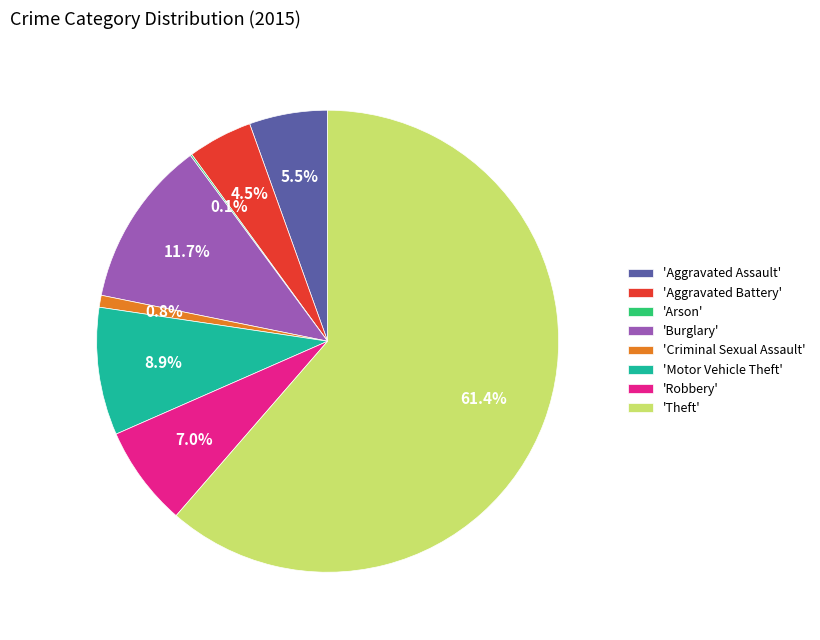

Which has a higher value, 'Criminal Sexual Assault' or 'Aggravated Battery'?

'Aggravated Battery'